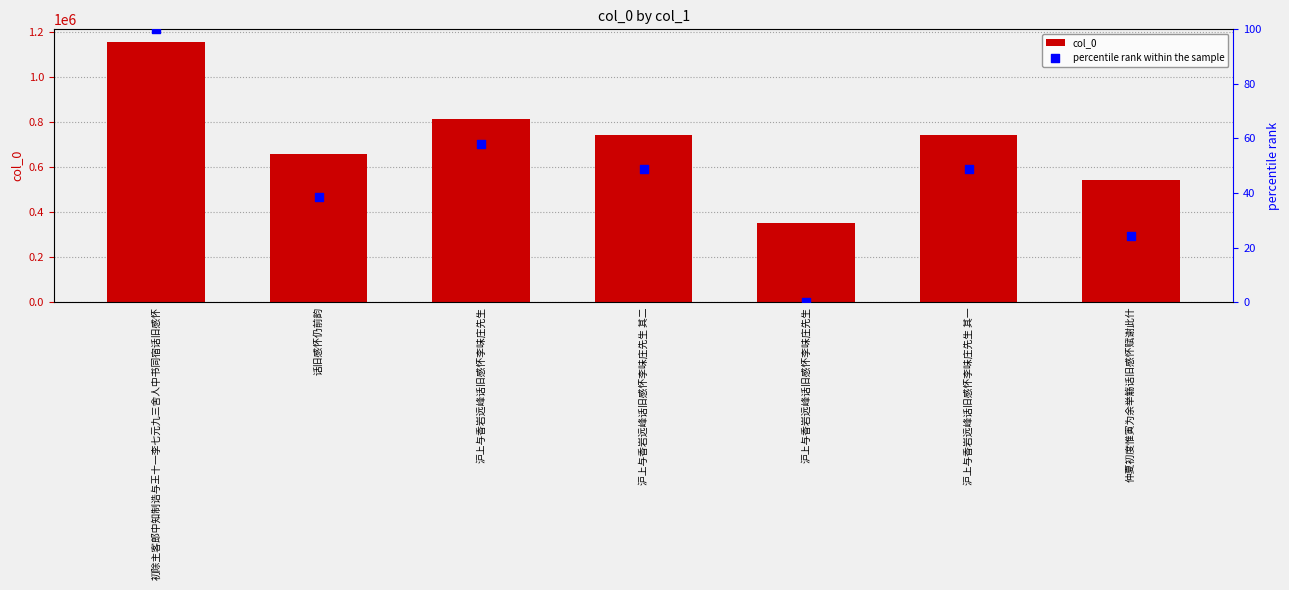

Which series has the largest Y range (max minus min)?

col_0